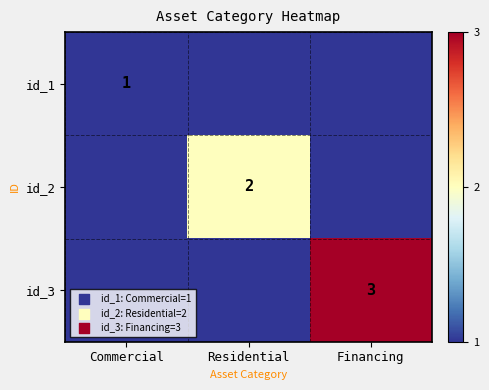

True or false: id_2 has a value of 1 at Residential.

False